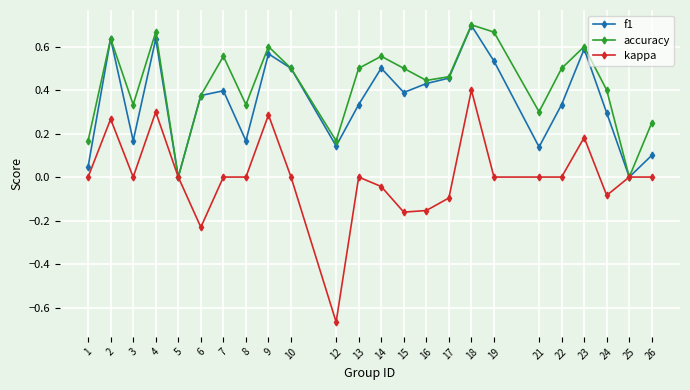

Which label corresponds to the largest value in the chart?

18